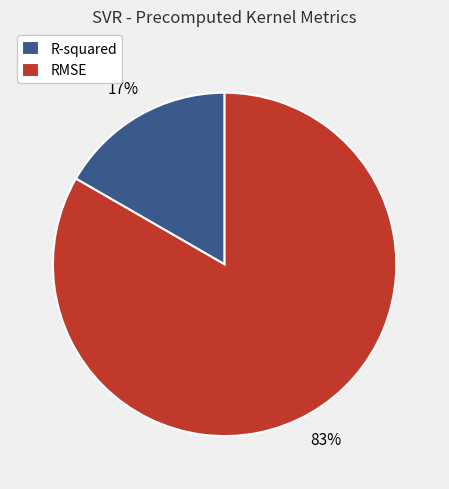

Which has a higher value, R-squared or RMSE?

RMSE